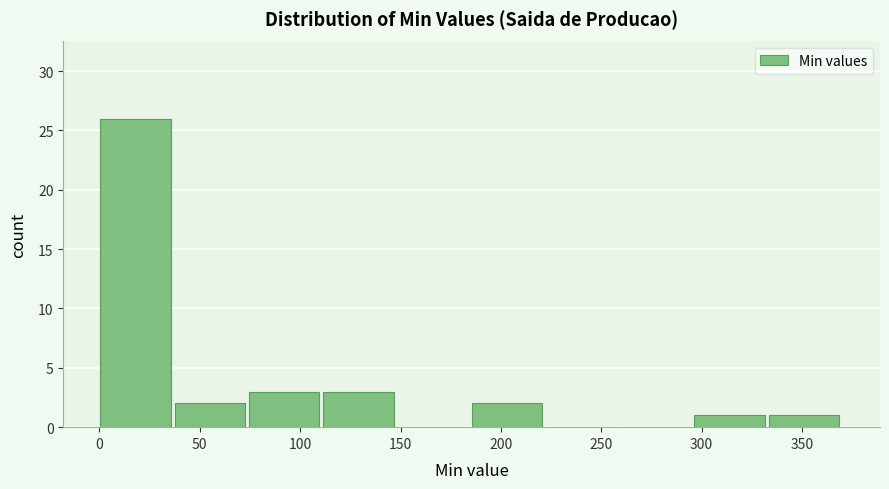

Reading left to right, transcribe this chart: for each bar, give the range it covers on the x-axis and its height. Neither the bar edges nor the heights are printed on the chart, so give them approximately, as read against the axes.

0 to 35: 26
35 to 75: 2
75 to 110: 3
110 to 150: 3
150 to 185: 0
185 to 220: 2
220 to 260: 0
260 to 295: 0
295 to 335: 1
335 to 370: 1